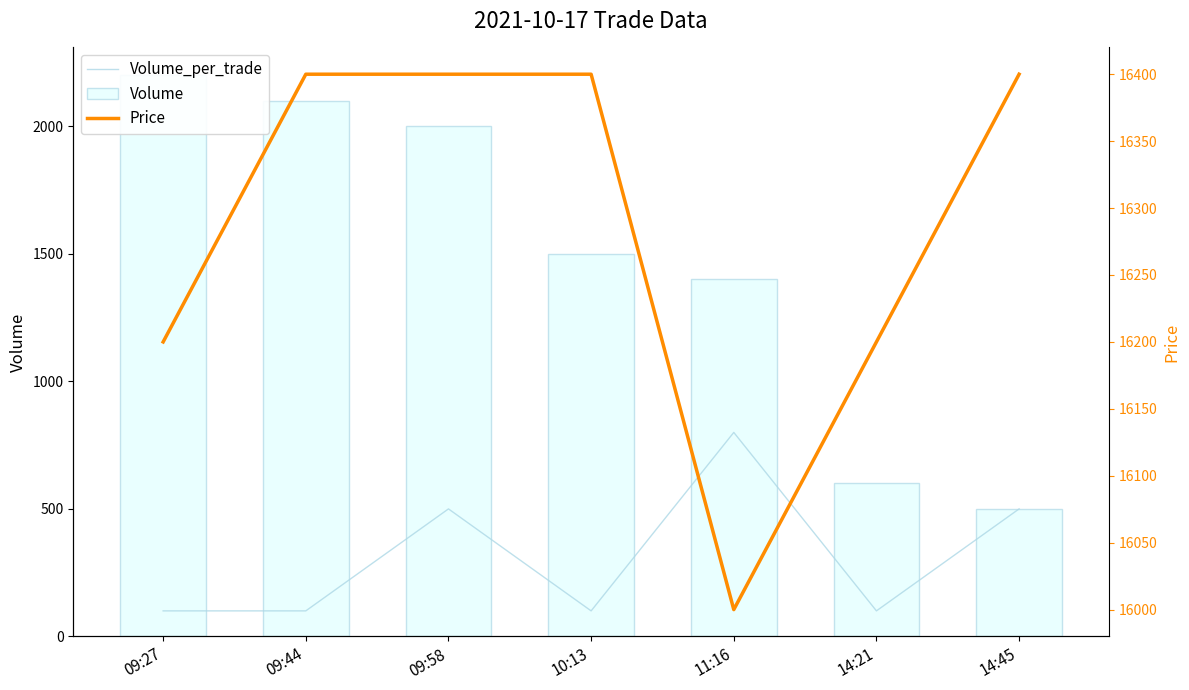

What is the total value across all series at 09:58?

18900